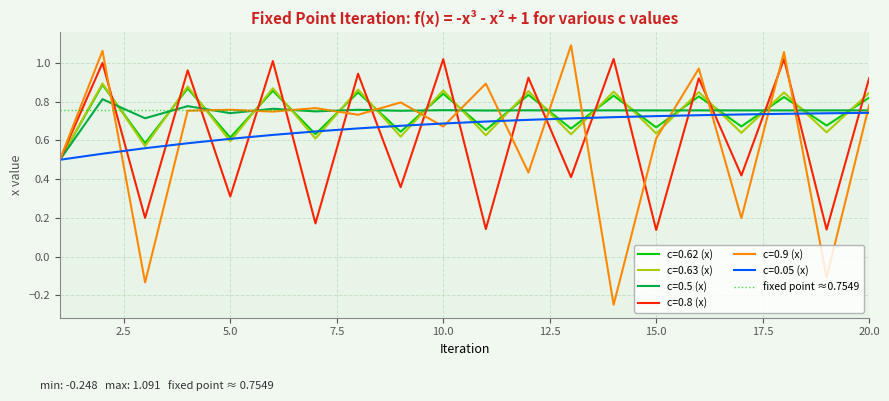

What is the total value across all series at 20?

4.9